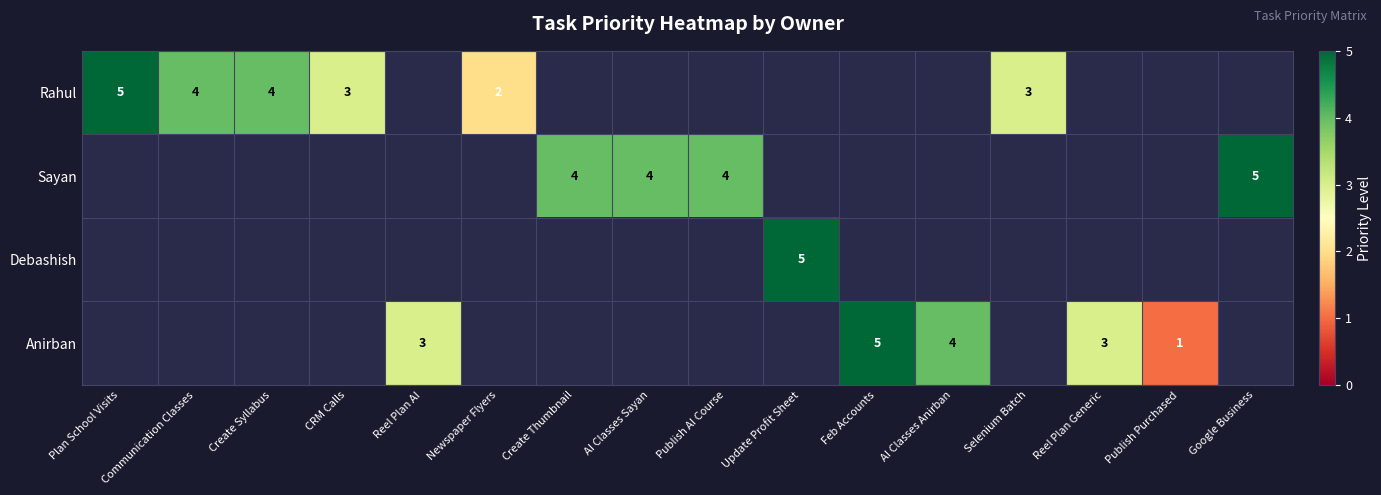

What is the minimum value shown in the chart?

1.0